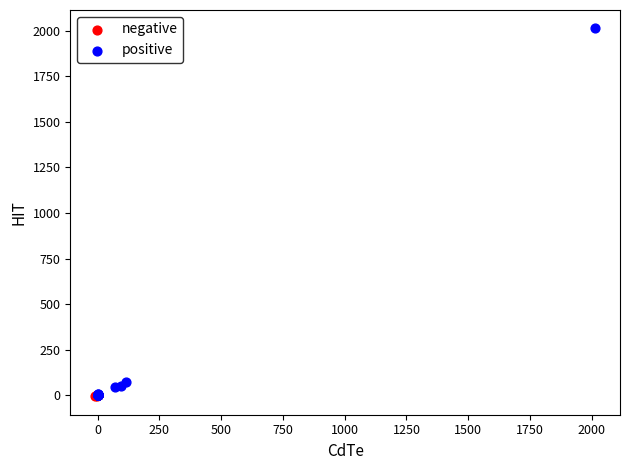

Which series has the widest spread of Y values?

positive